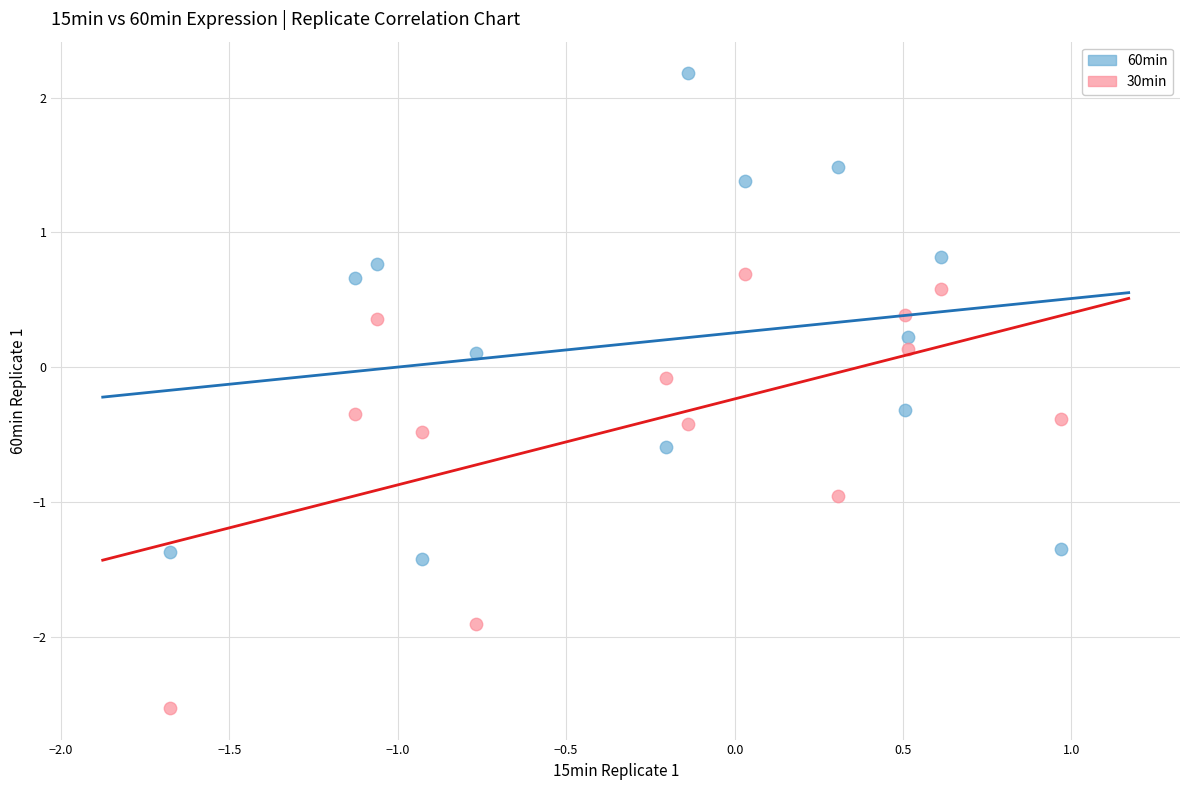

Which series contains the lowest Y value?

30min